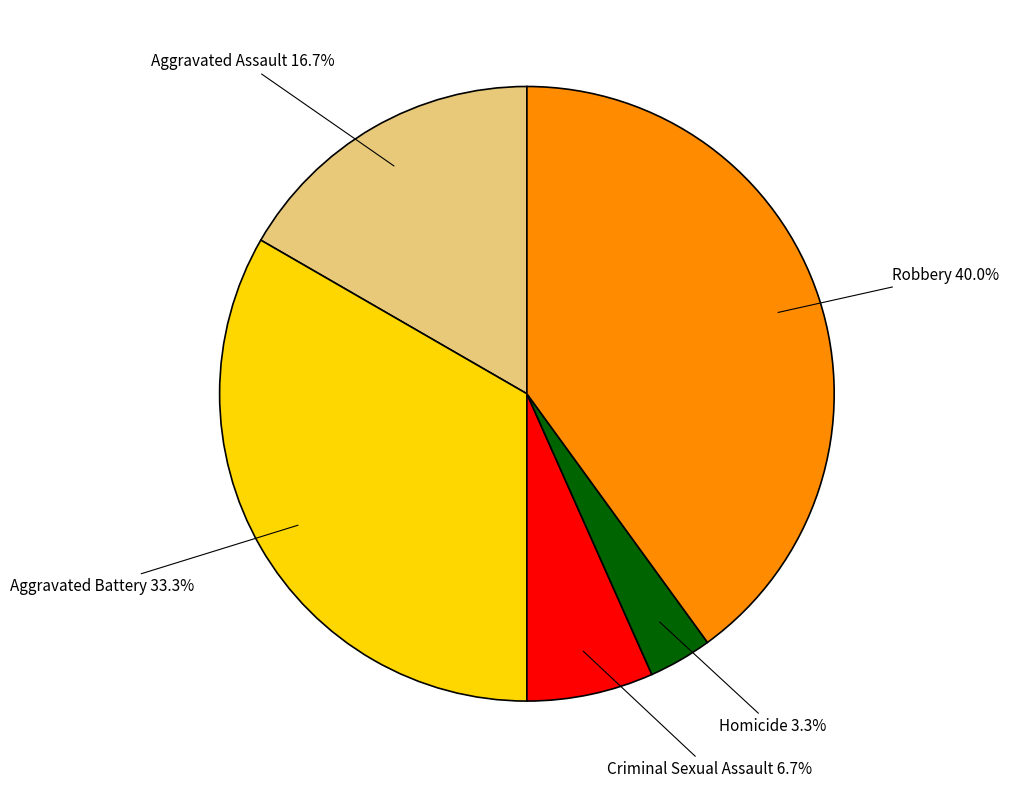

How many segments does this pie chart have?

5